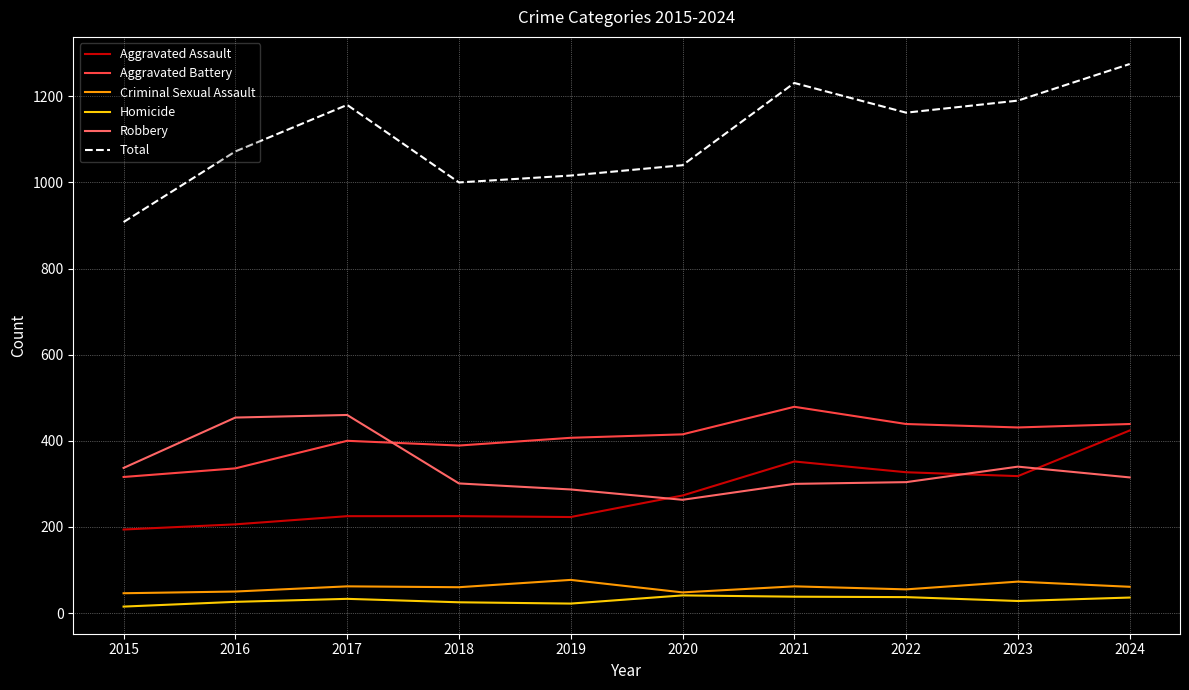

Count the number of categories in the chart.

10